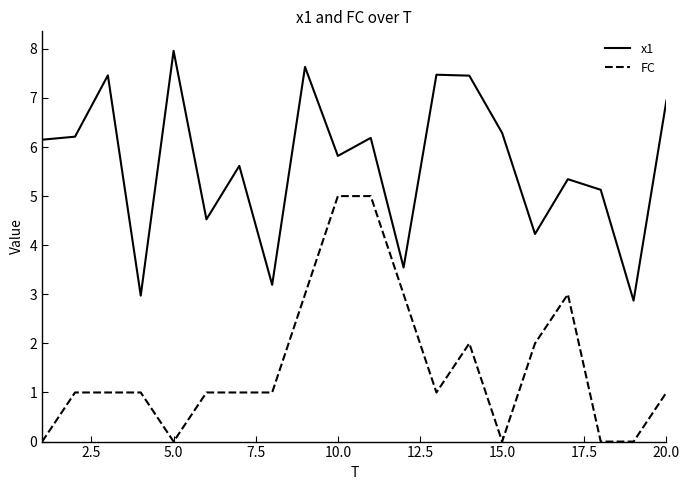

List the series in order of their peak value, highest first.

x1, FC